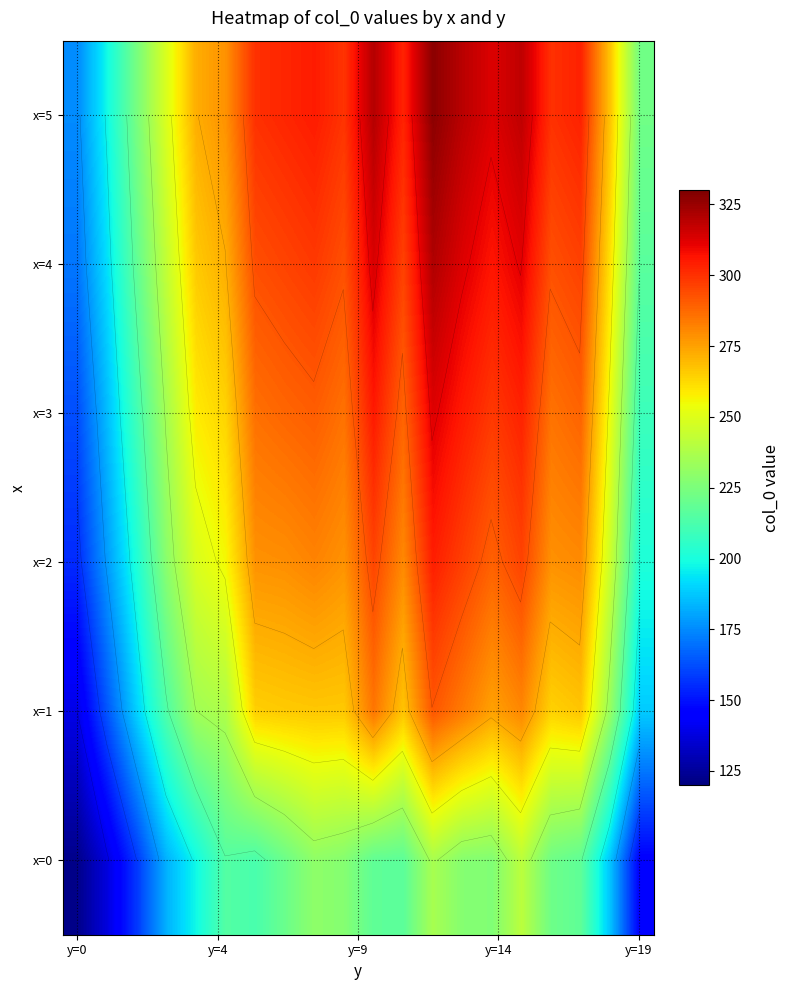

At how many categories does at least one series exceed 215?

18